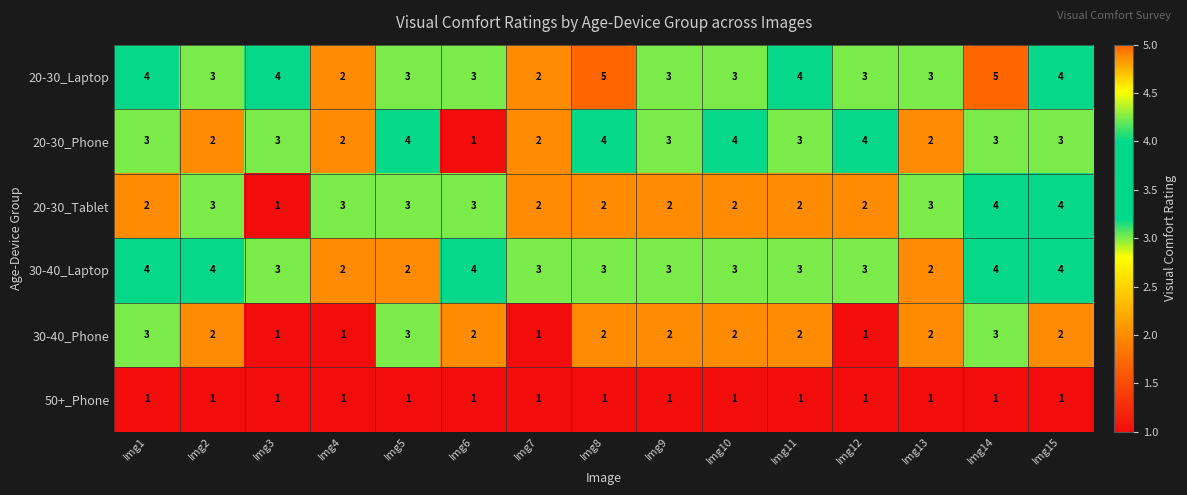

What is the average value of the 20-30_Phone series?

3